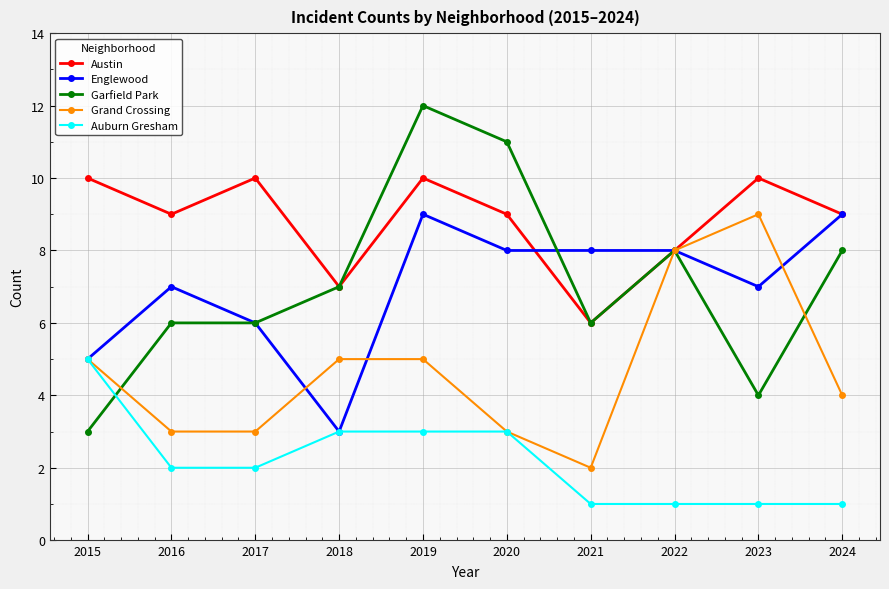

How many interior local valleys does the Austin series have?

3